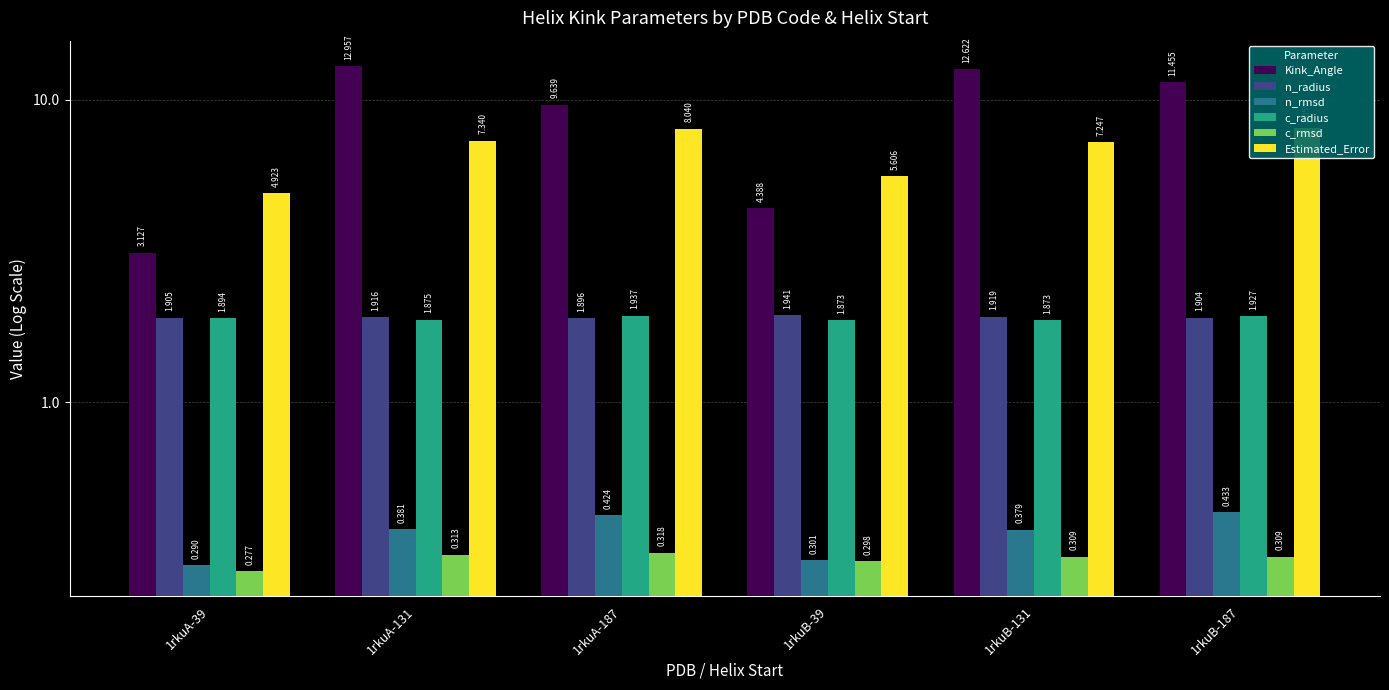

Which has a higher value, 1rkuB-131 or 1rkuA-39?

1rkuB-131